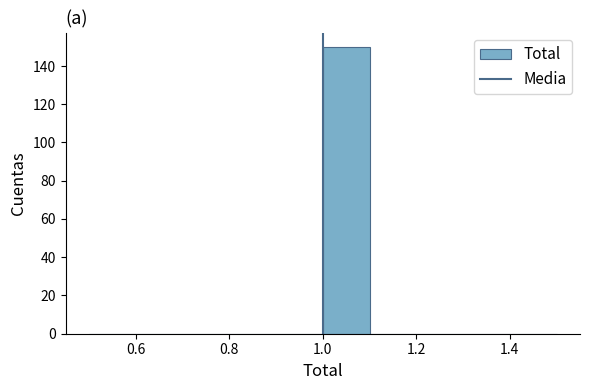

Reading left to right, transcribe this chart: for each bar, give the range it covers on the x-axis and its height. The values are not printed on the chart, so give them approximately, as read against the axis.

0.5 to 0.6: 0
0.6 to 0.7: 0
0.7 to 0.8: 0
0.8 to 0.9: 0
0.9 to 1.0: 0
1.0 to 1.1: 150
1.1 to 1.2: 0
1.2 to 1.3: 0
1.3 to 1.4: 0
1.4 to 1.5: 0